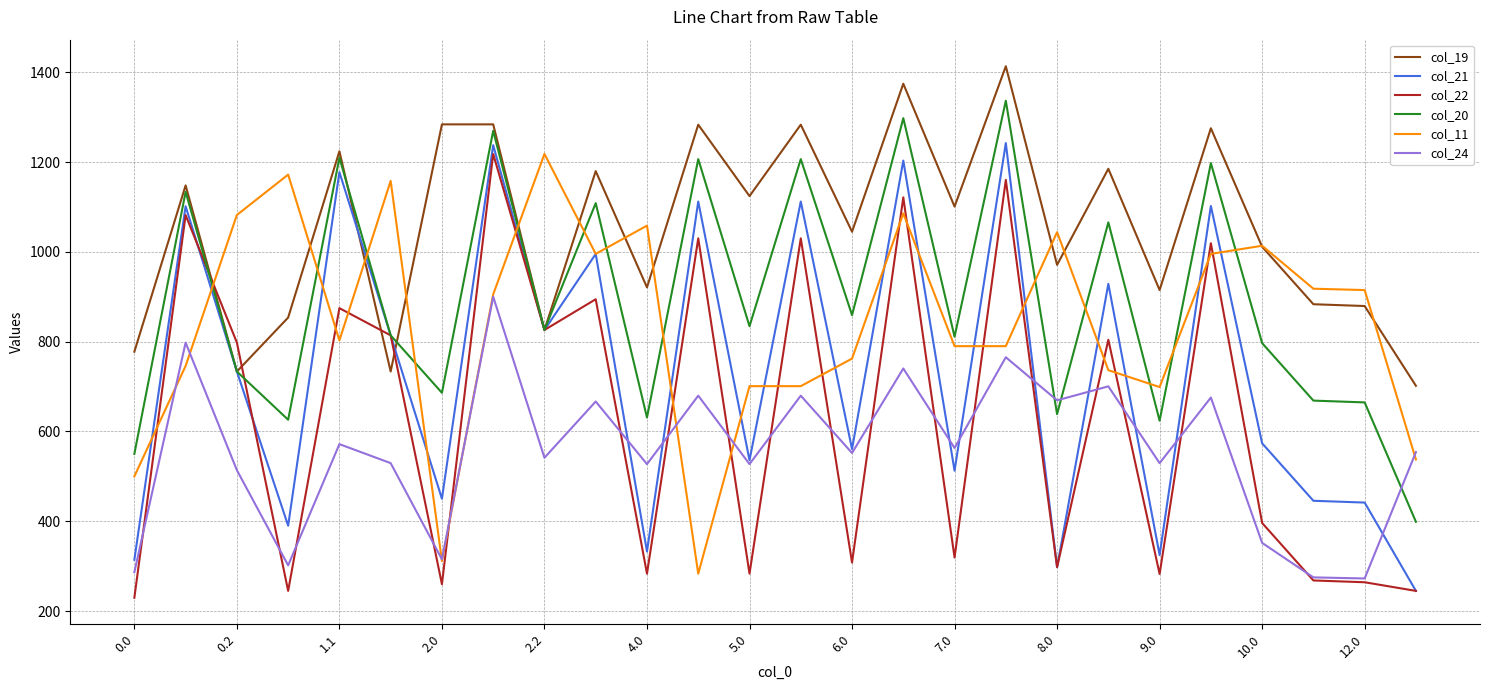

What is the minimum value for col_21?

244.8